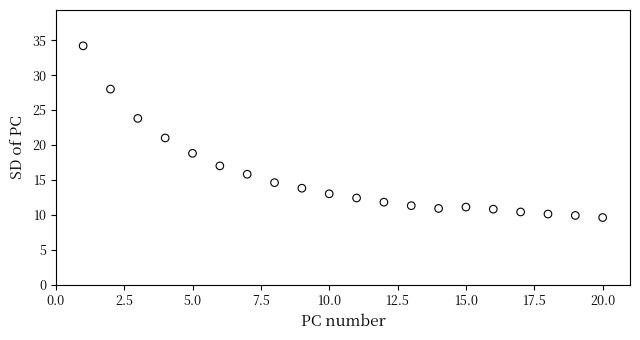

What is the range of X values (max minus min)?

19.0